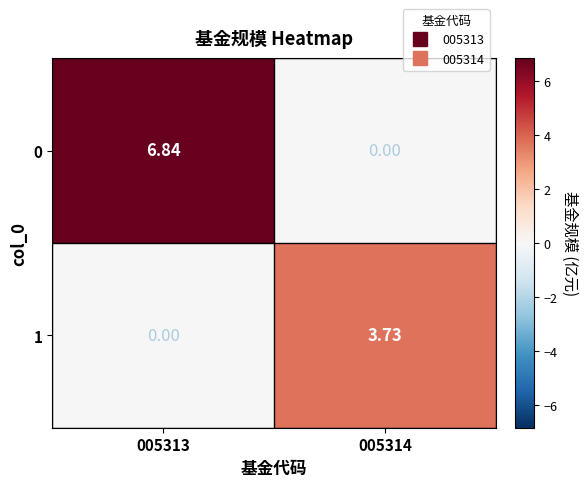

How many values in the 1 series are below 3?

1